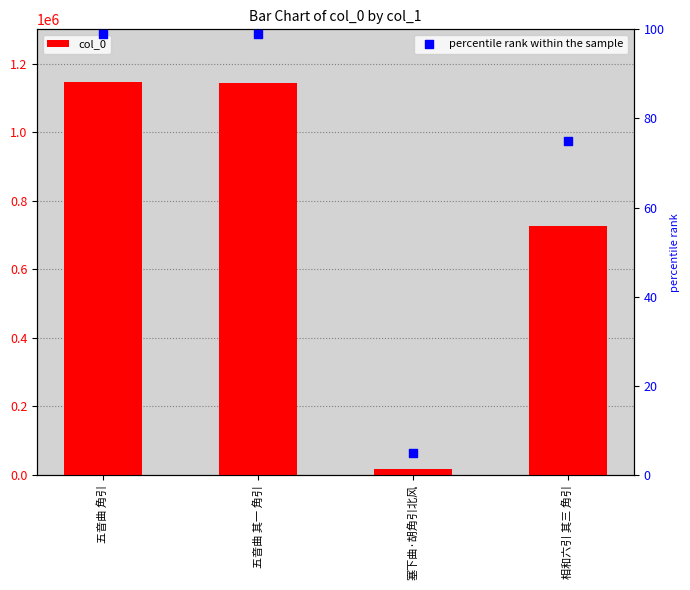

Which series has the largest total across all categories?

col_0